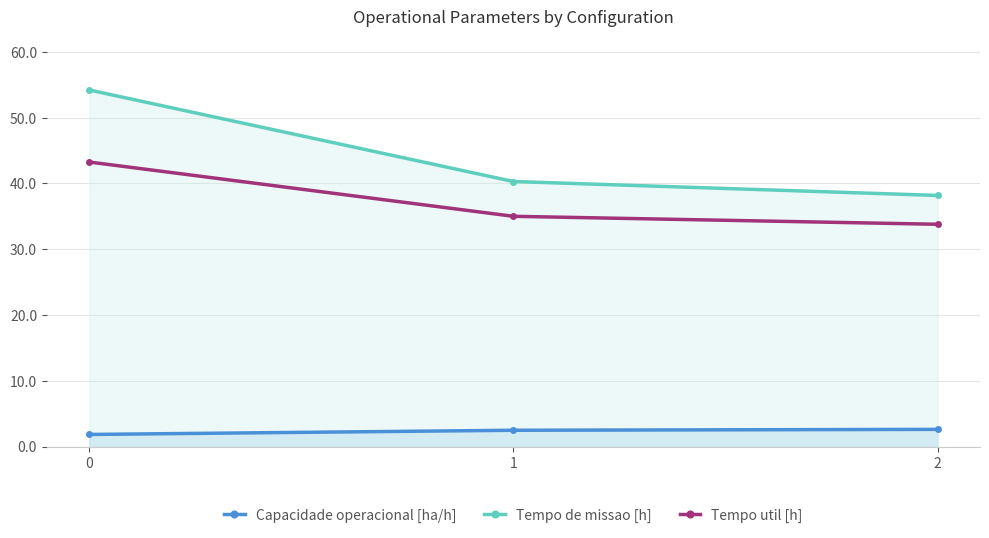

What is the highest value of the Capacidade operacional [ha/h] series?

2.6